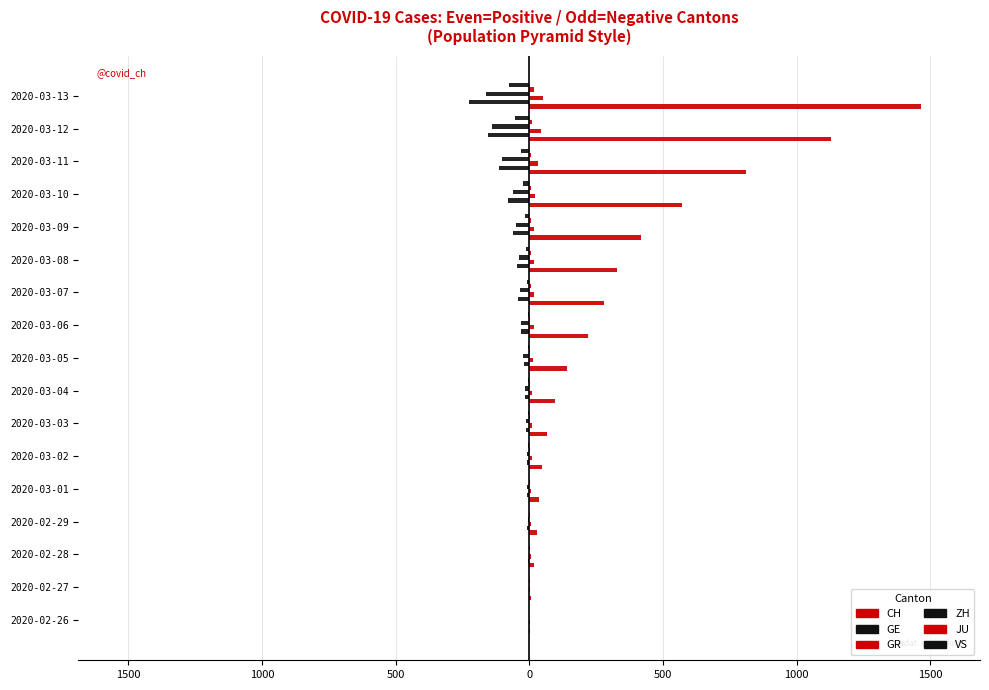

Reading left to right, what are all the values shown in this chart?

CH: 4	8	19	29	35	49	68	96	142	218	279	327	419	571	809	1128	1466
GE: -1	-1	-4	-8	-9	-10	-13	-15	-20	-29	-42	-44	-59	-79	-112	-153	-224
GR: 2	2	6	6	6	9	9	12	14	16	17	18	18	22	31	43	53
ZH: 0	-2	-2	-6	-7	-10	-13	-15	-23	-29	-34	-40	-49	-62	-101	-140	-163
JU: 0	1	1	1	1	1	2	2	4	4	5	5	7	7	7	12	17
VS: 0	0	-1	-1	-2	-3	-3	-4	-5	-6	-7	-12	-17	-22	-30	-53	-76